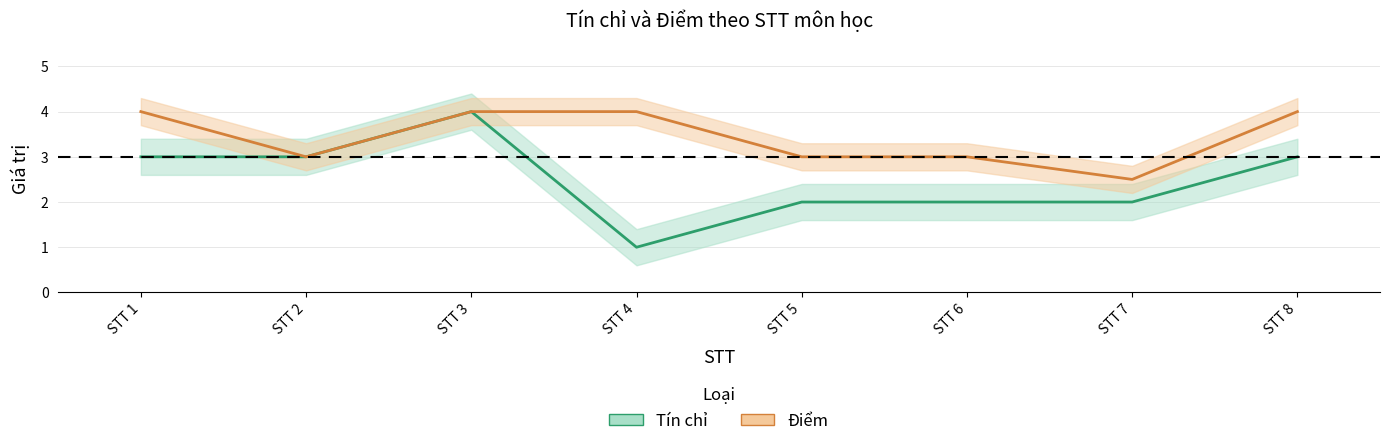

What is the value of the Tín chỉ point at the 5th from the left?

2.0